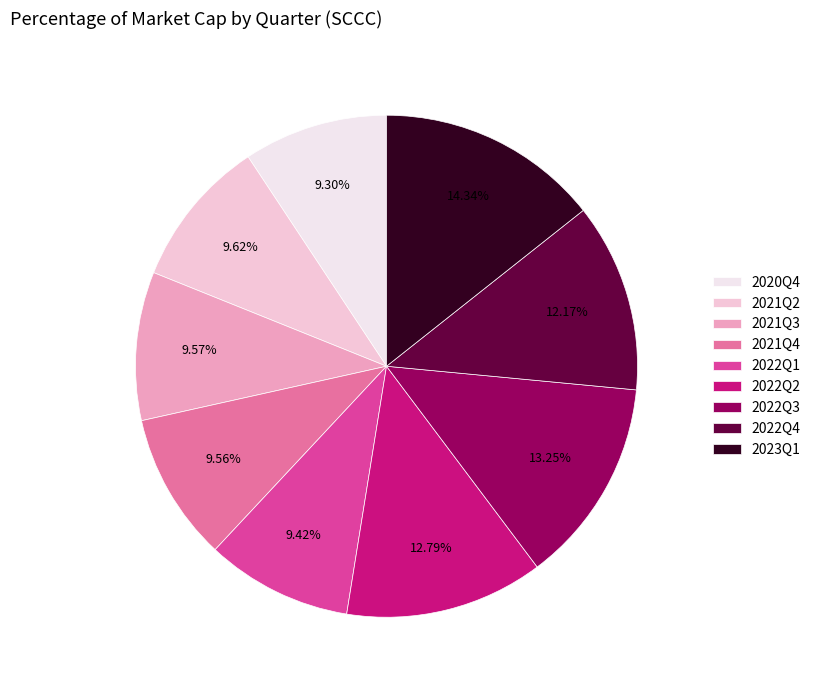

Count the number of slices in the pie.

9